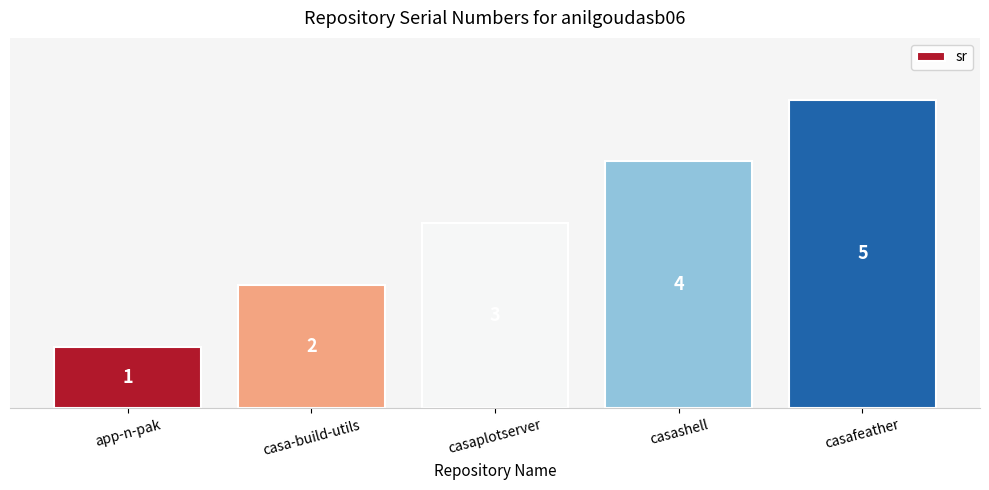

What is the difference between the values at app-n-pak and casa-build-utils?

1